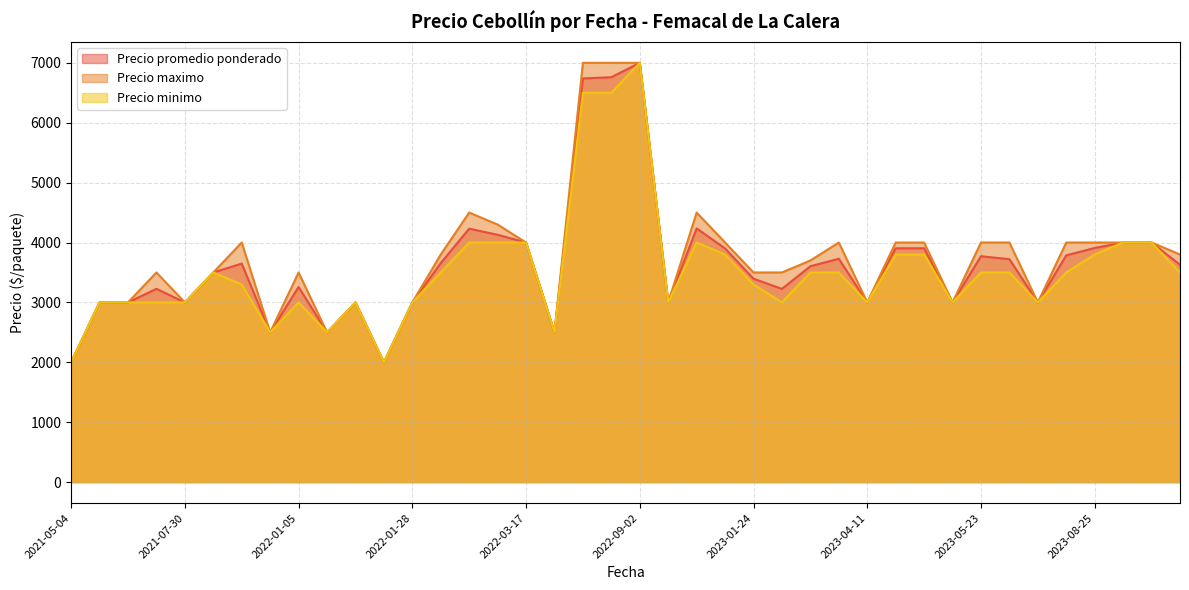

How many distinct data groups are displayed?

3